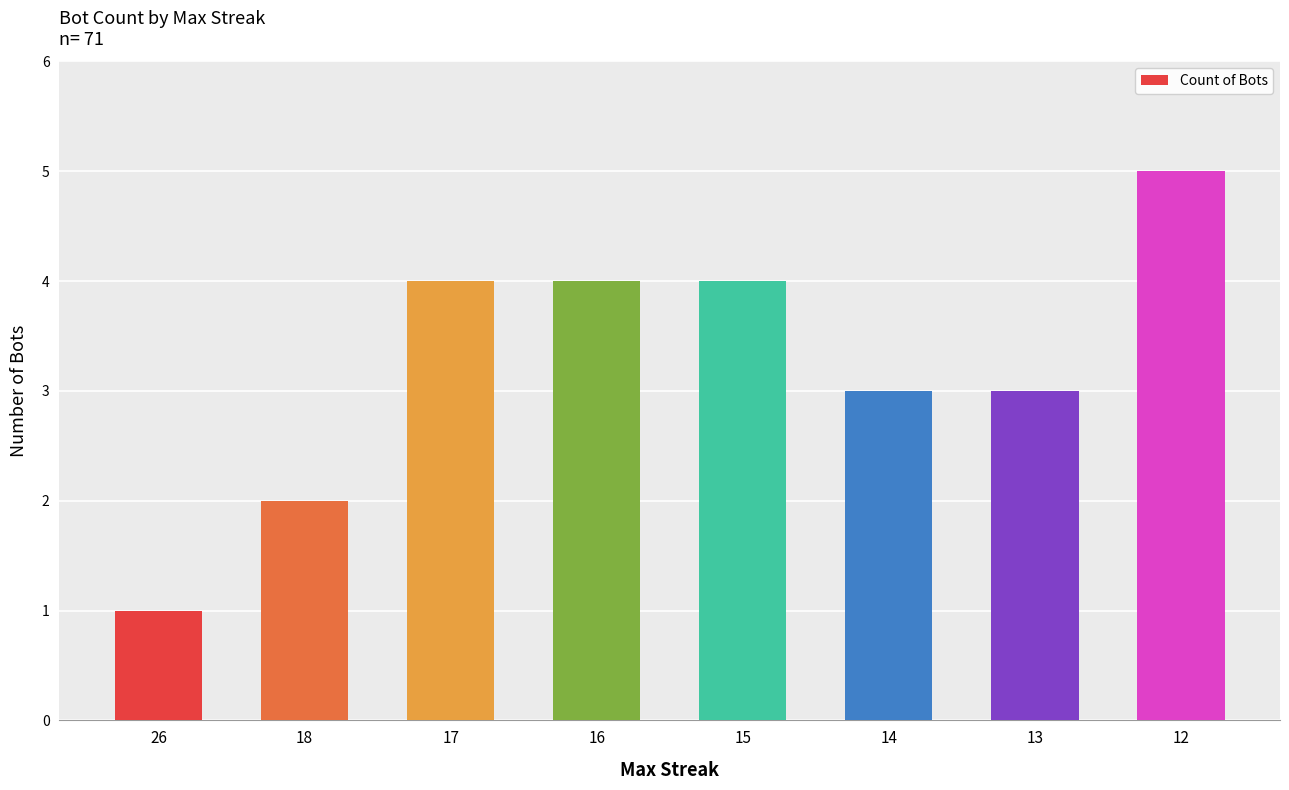

Reading right to left, list all the values displayed in this chart.

12=5	13=3	14=3	15=4	16=4	17=4	18=2	26=1